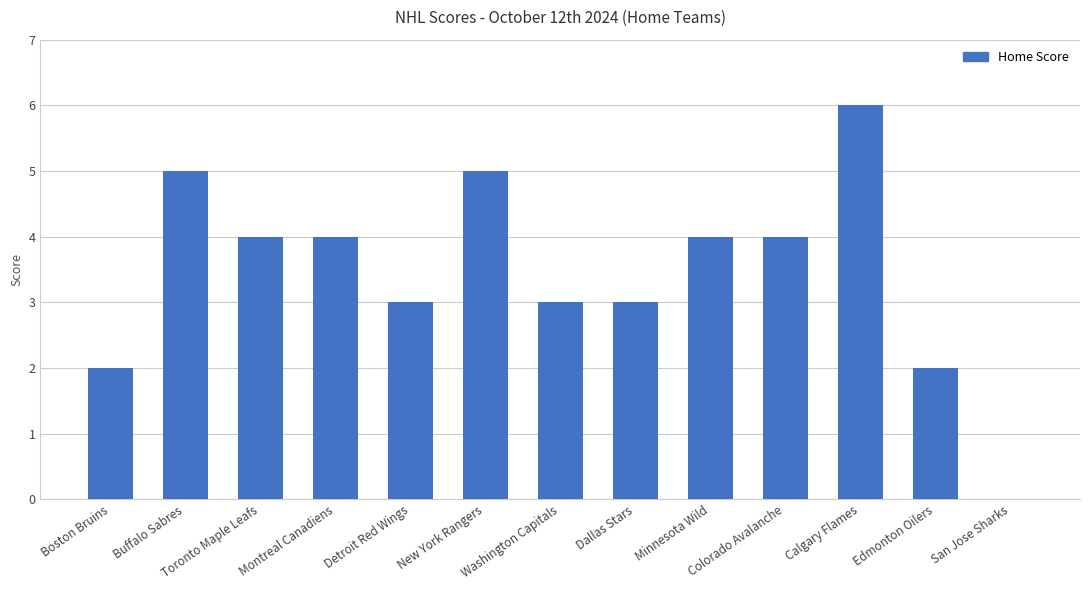

Are the bars horizontal?

No